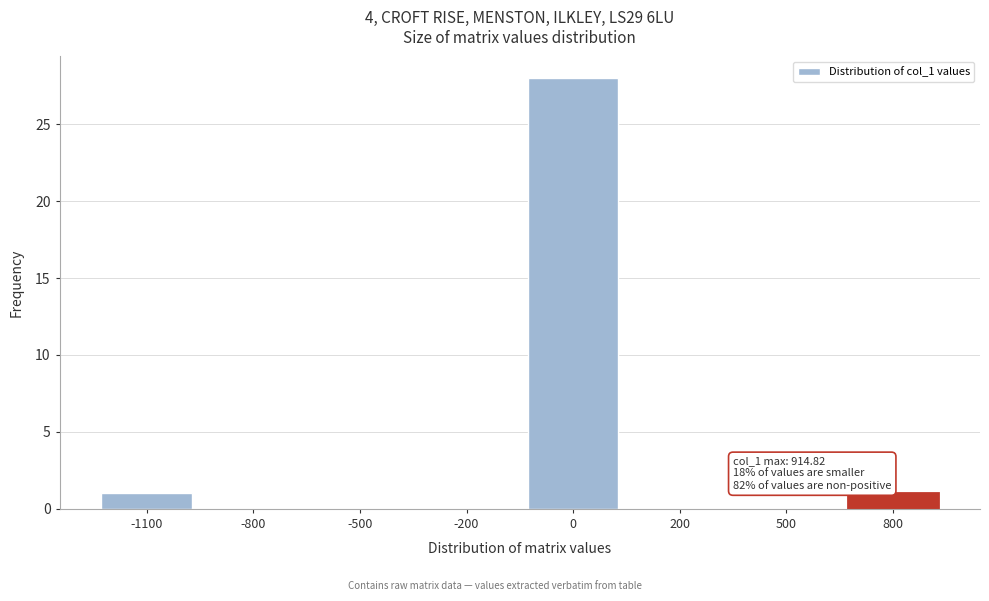

Reading right to left, what are all the values shown in this chart?

800=1	500=0	200=0	0=28	-200=0	-500=0	-800=0	-1100=1